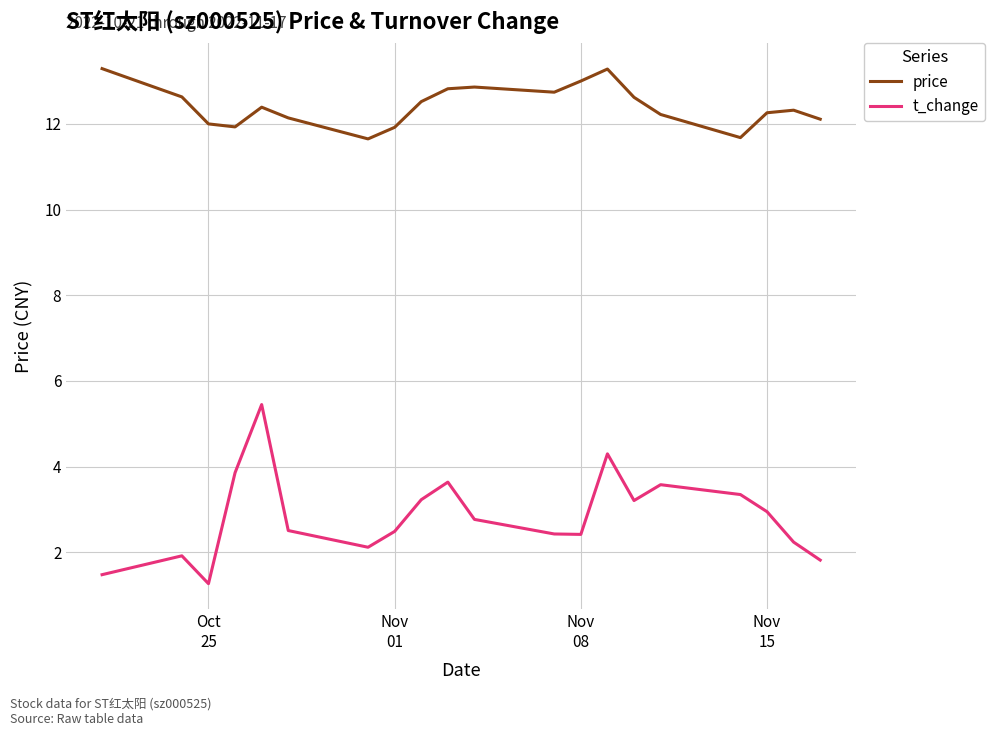

Which series has the largest total across all categories?

price